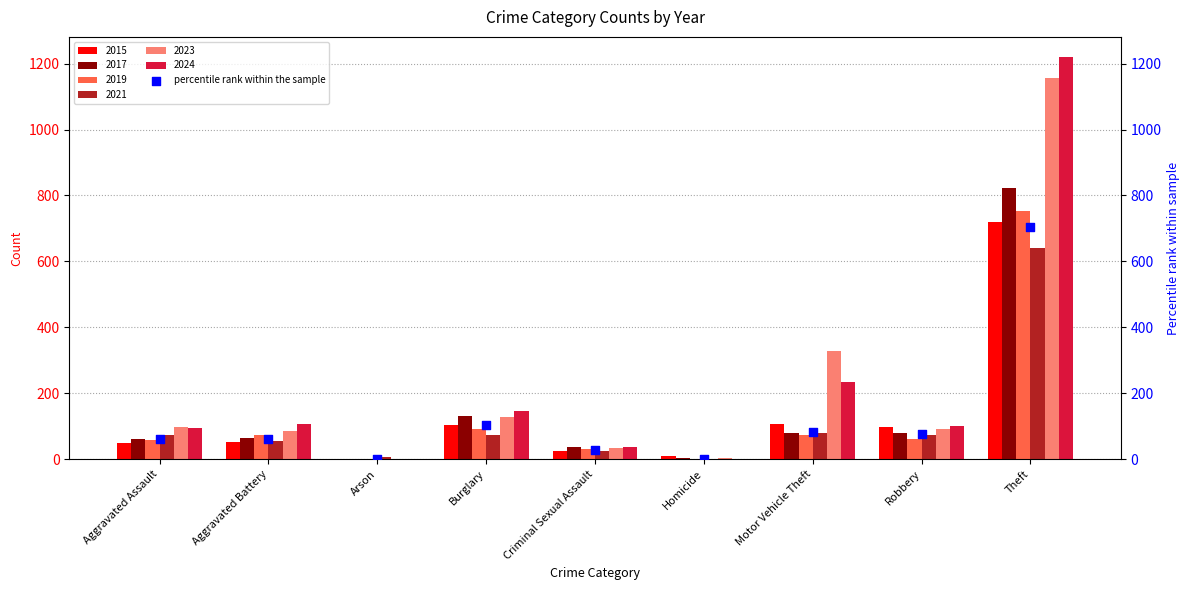

Between Aggravated Assault and Robbery, which is larger?

Robbery